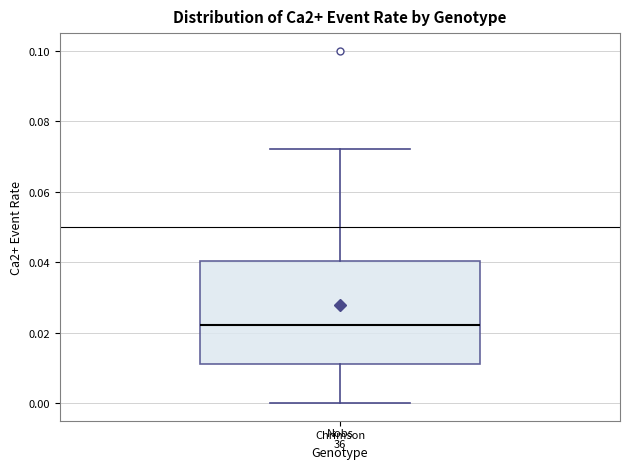

Transcribe this box plot: give where the median line is, the range the box spans, and where the two whiskers end, as read against the y-axis. The values are not printed on the chart, so give them approximately, as read against the axis.

median 0.022, box 0.012 to 0.040, whiskers 0.000 to 0.072